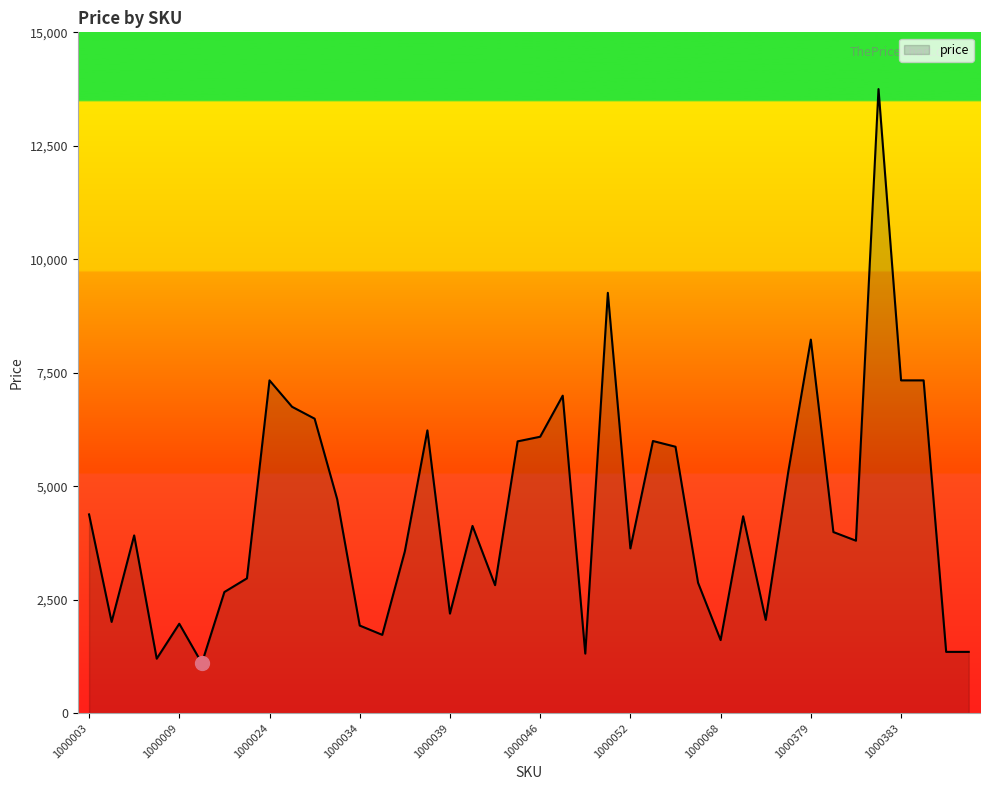

Does the chart have visible grid lines?

No